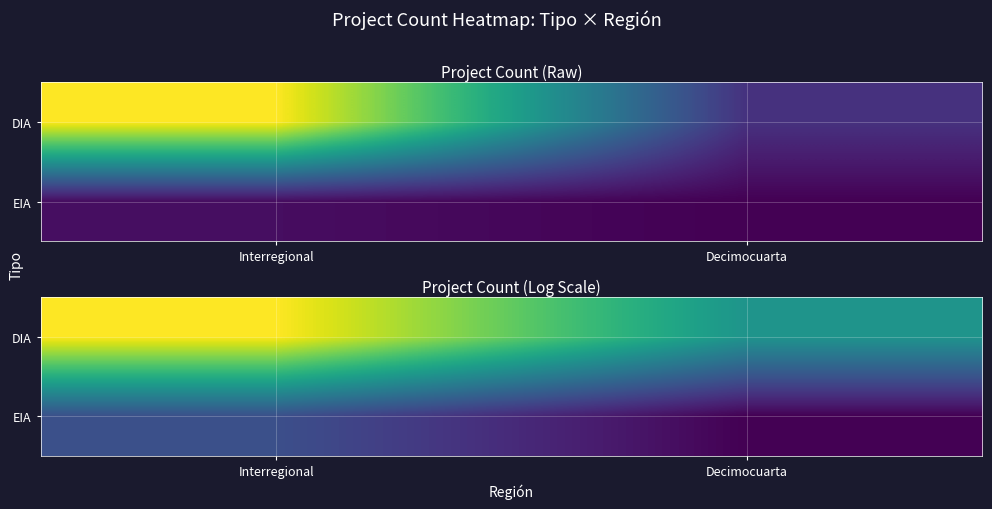

Between Decimocuarta and Interregional, which is larger?

Interregional